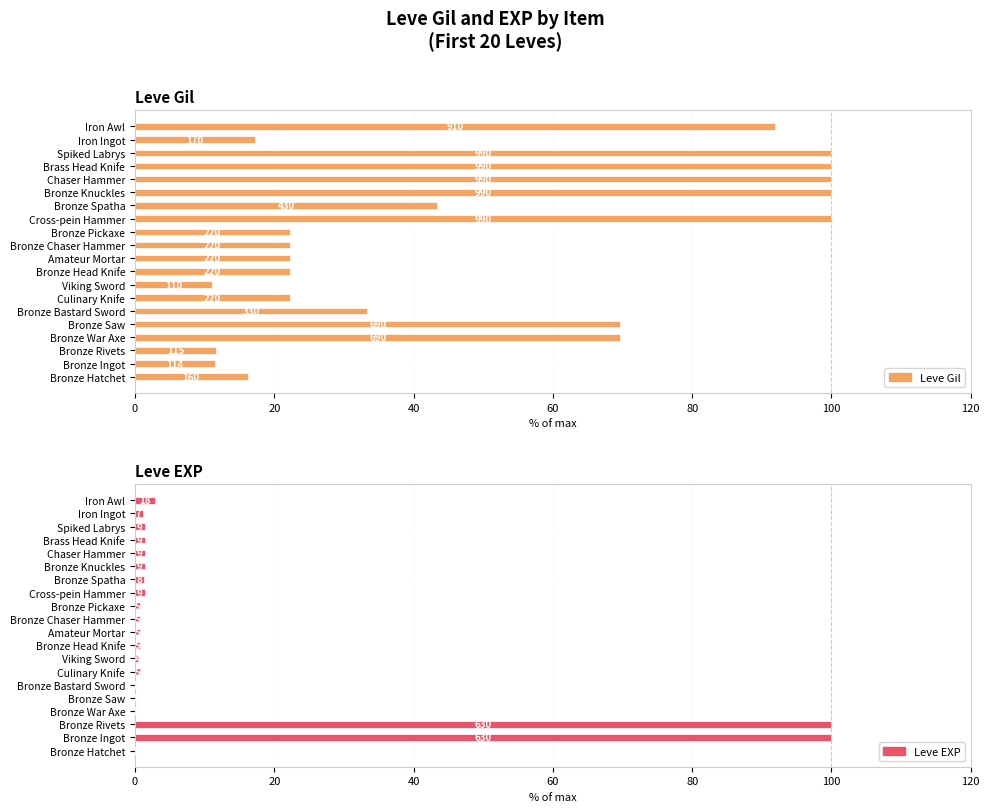

Which series has the widest spread of values?

Leve EXP